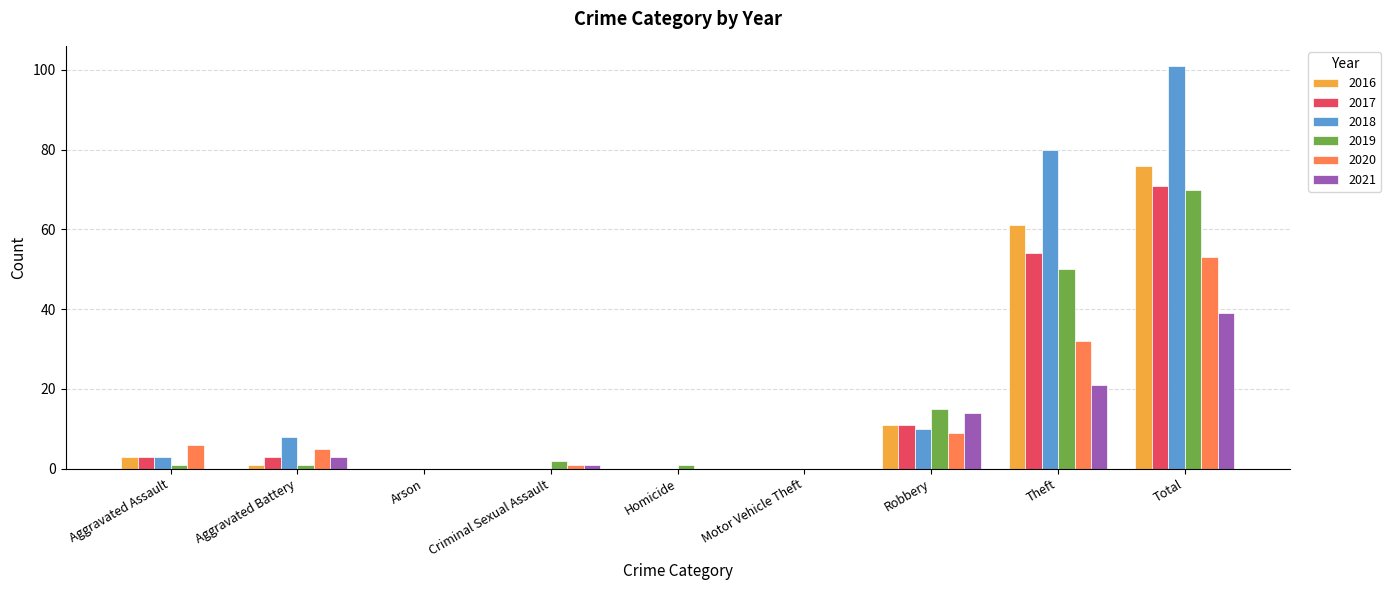

Are the bars grouped side by side (vs. stacked)?

Yes